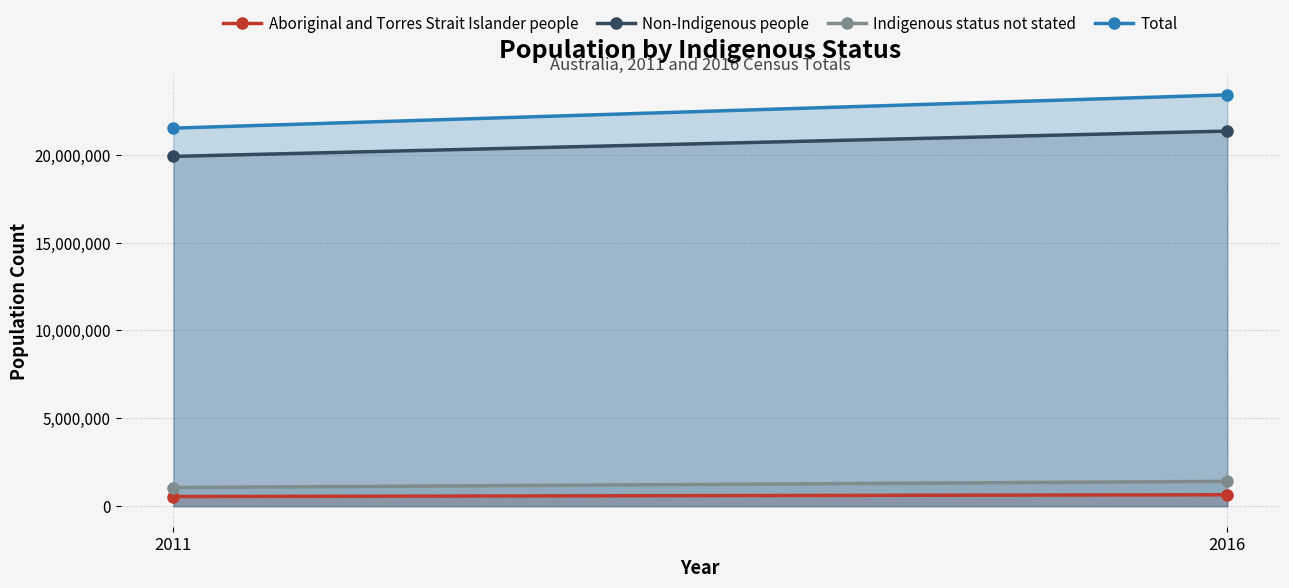

What is the maximum value shown in the chart?

23401892